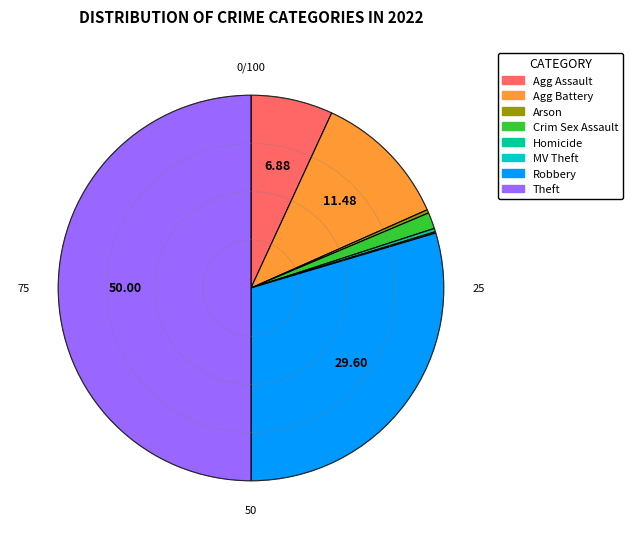

How many slices are in this pie chart?

8